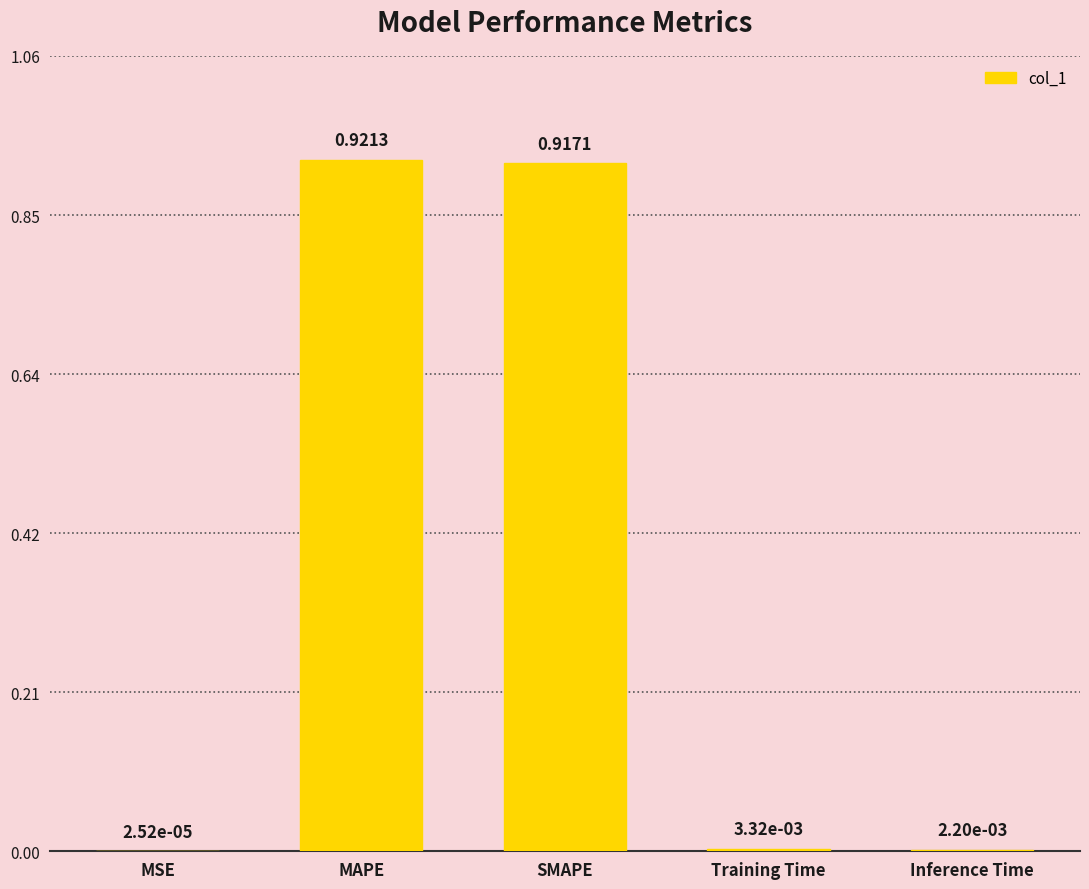

What is the change in value from MAPE to Inference Time?

-0.9